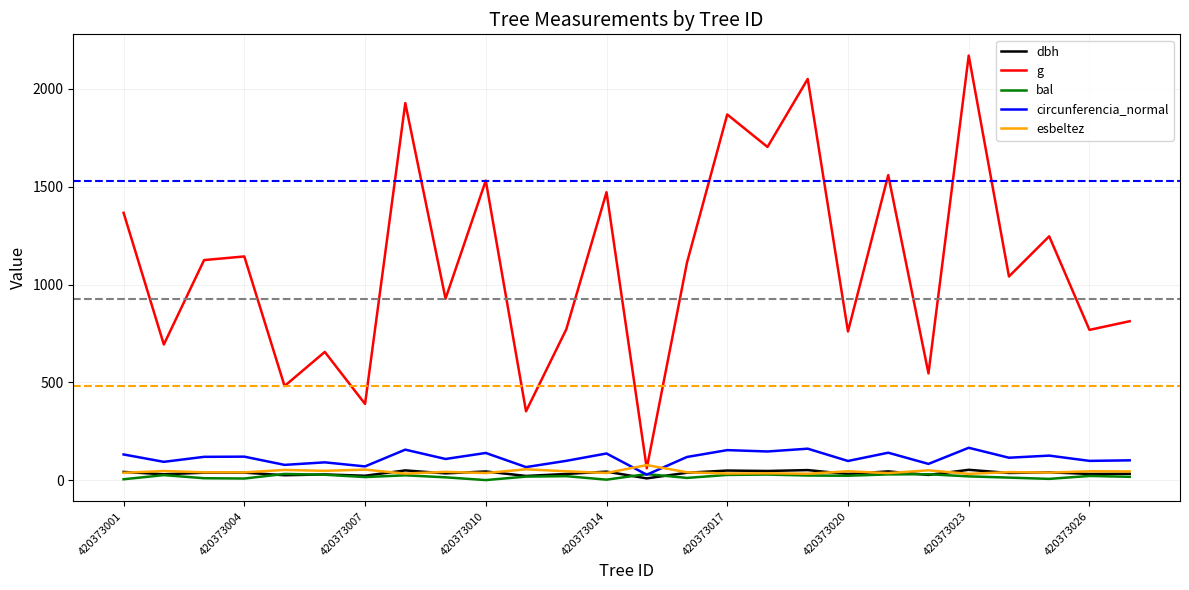

What is the minimum value for g?

60.5